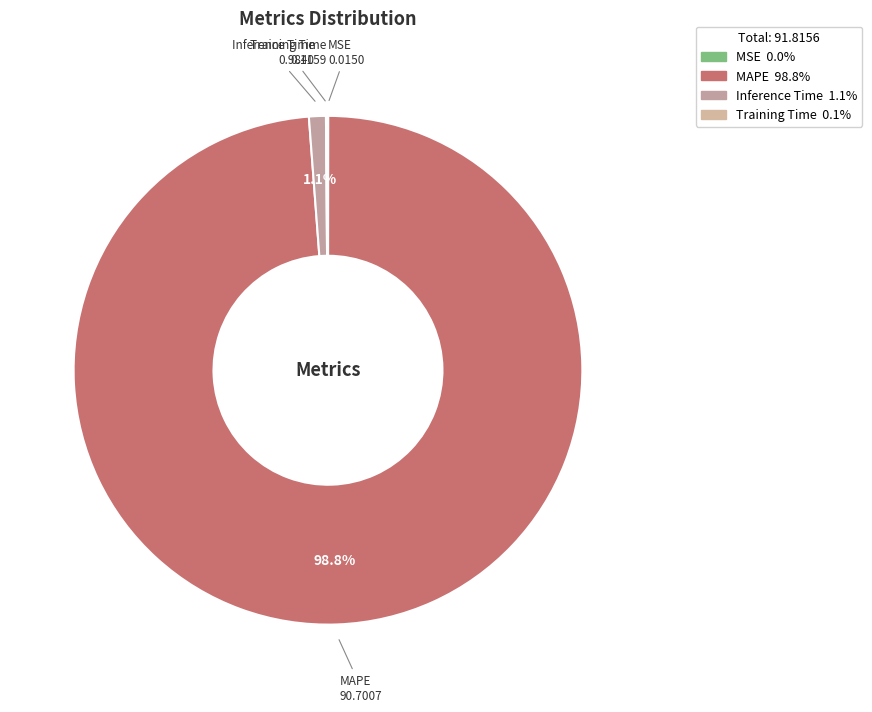

Is Inference Time the majority of the pie?

No